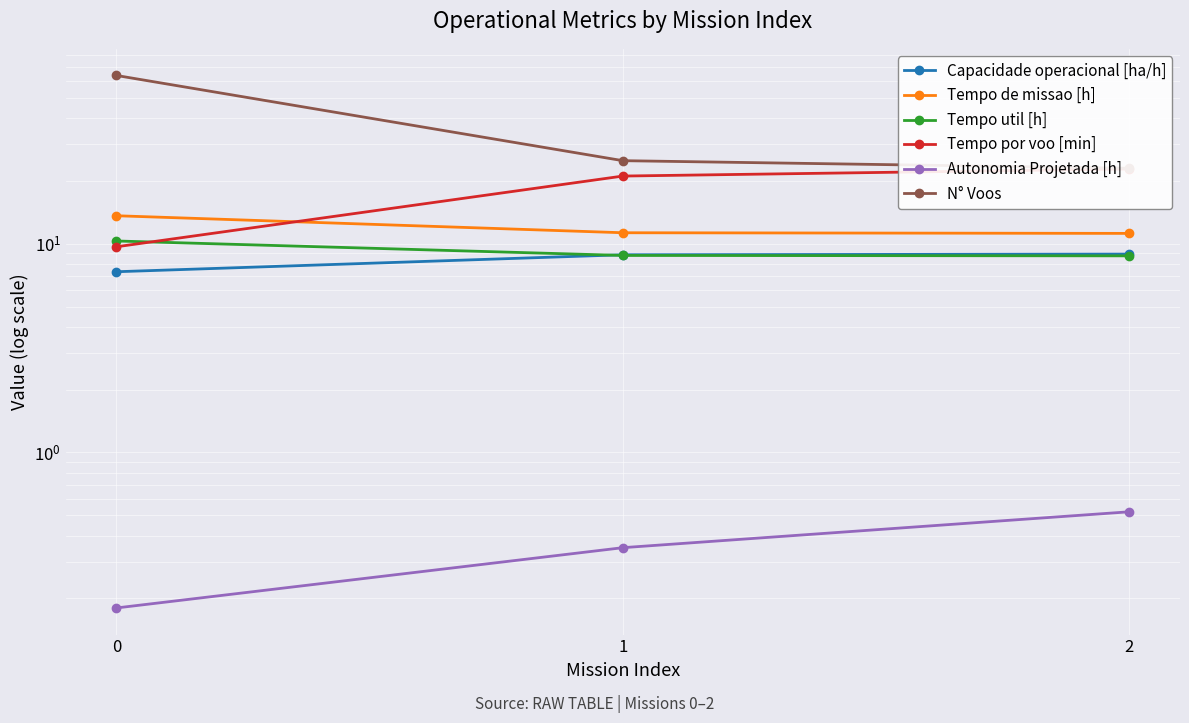

Is it true that Tempo por voo [min] equals 9.7 at 0?

True